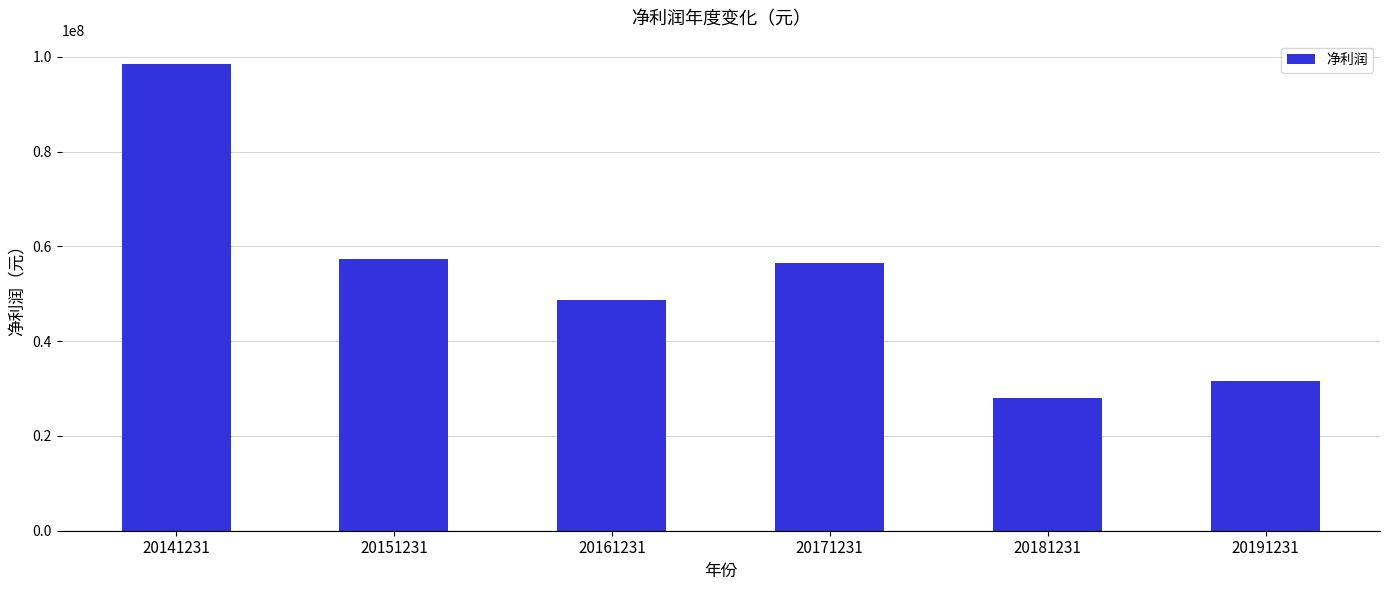

What is the greatest value displayed?

98474296.1